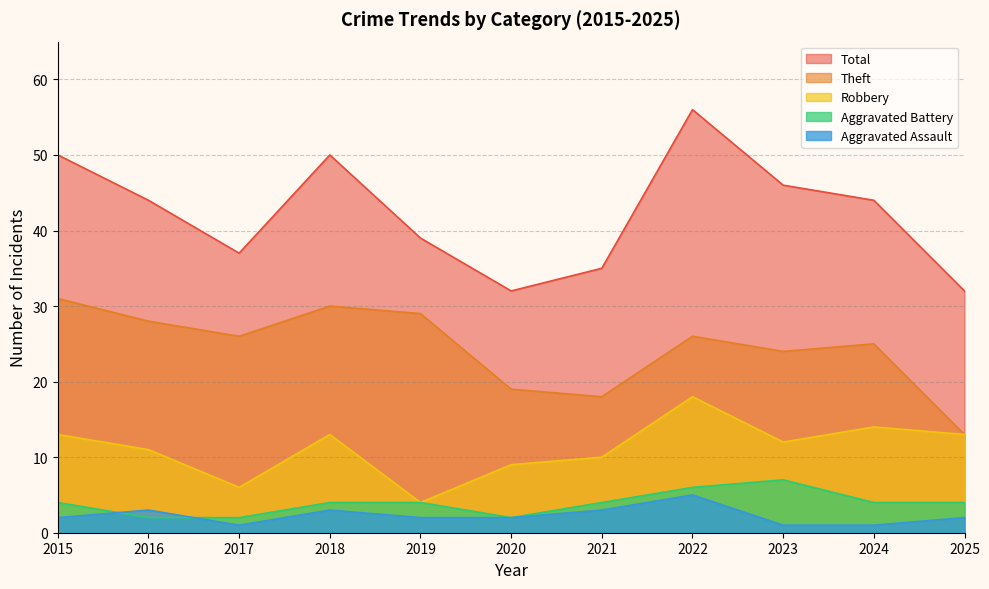

Which series has the largest range (max minus min)?

Total